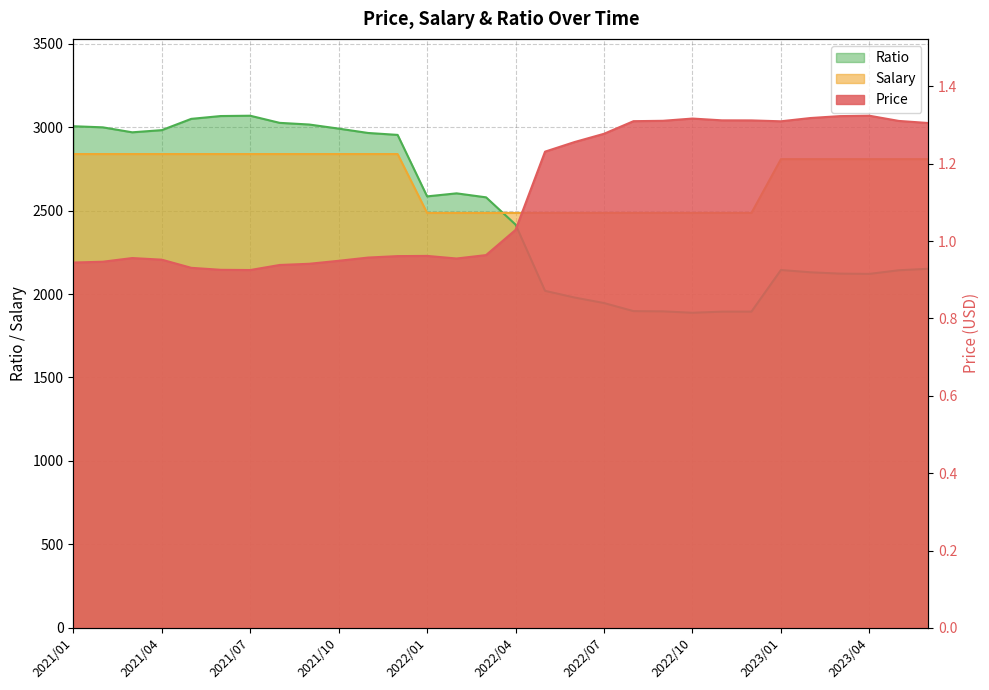

What position from the right is 2022/11?

8